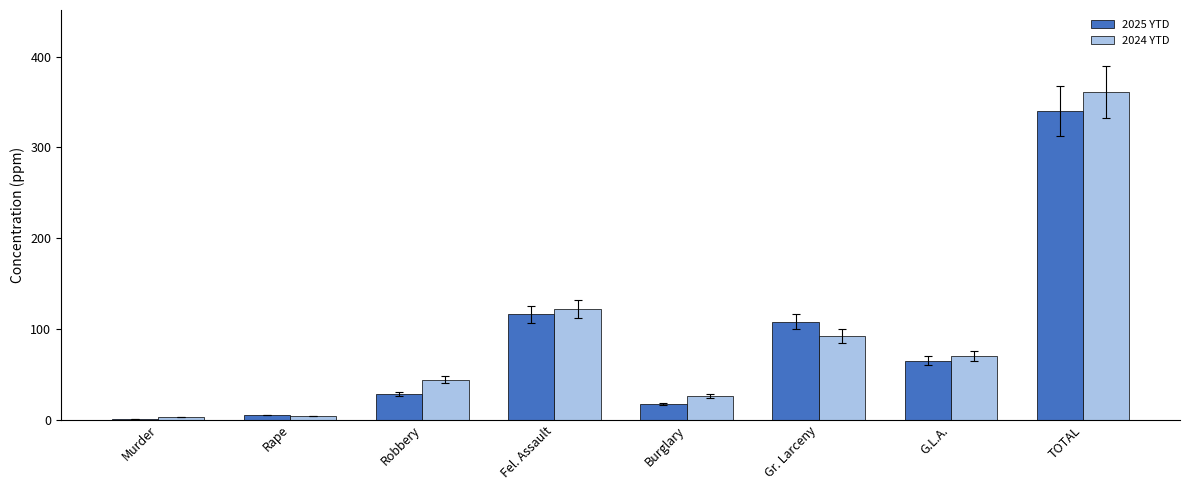

What value does the 2025 YTD series have at Gr. Larceny?

108